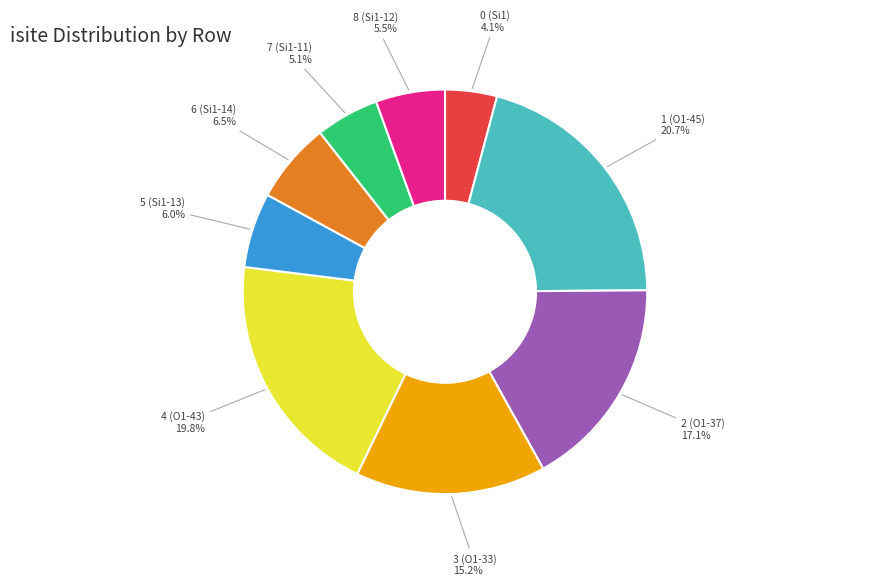

Which slice is the smallest?

0 (Si1)